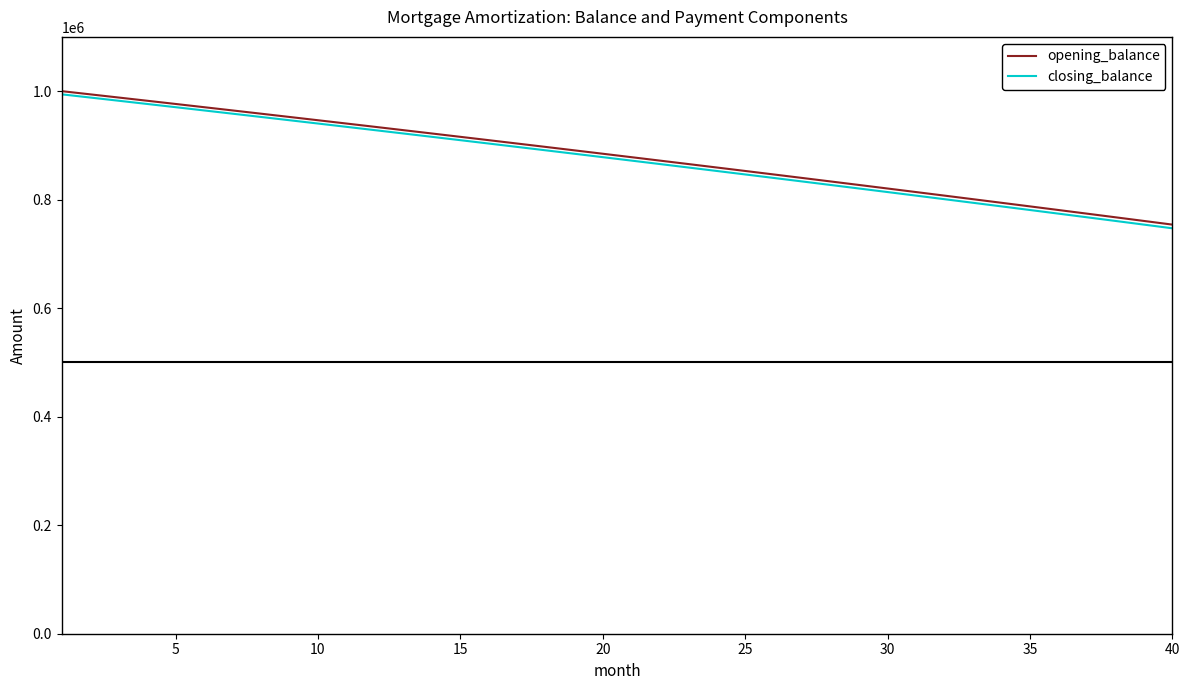

Which series has the largest range (max minus min)?

closing_balance